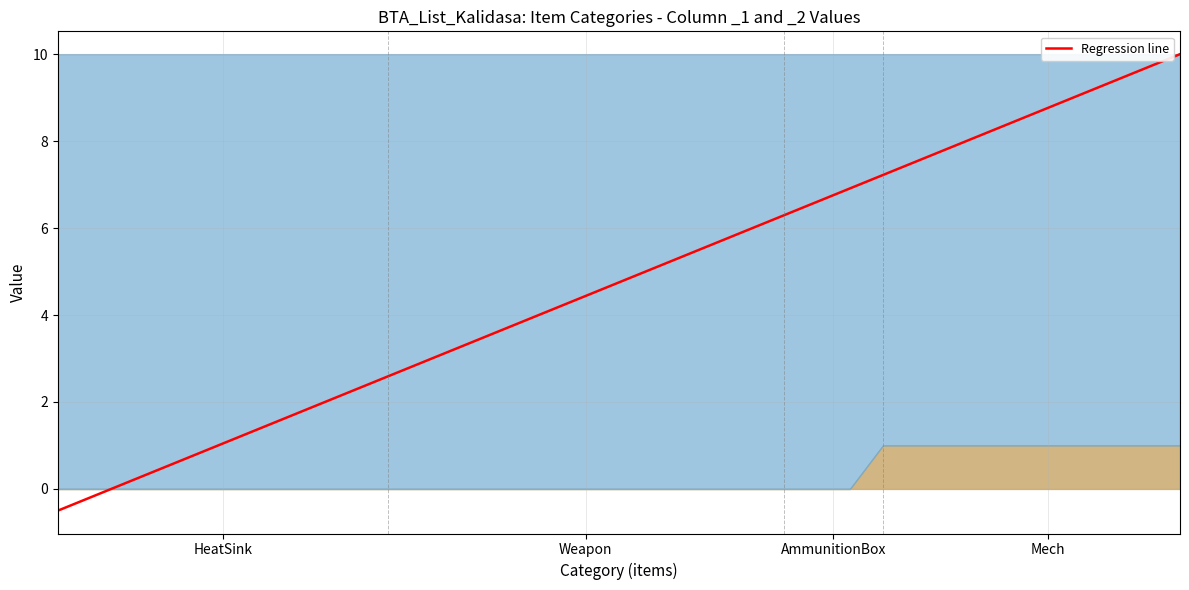

Reading right to left, what are all the values shown in this chart?

10.0	9.7	9.4	9.1	8.8	8.5	8.1	7.8	7.5	7.2	6.9	6.6	6.3	6.0	5.7	5.4	5.1	4.8	4.4	4.1	3.8	3.5	3.2	2.9	2.6	2.3	2.0	1.7	1.4	1.0	0.7	0.4	0.1	-0.2	-0.5